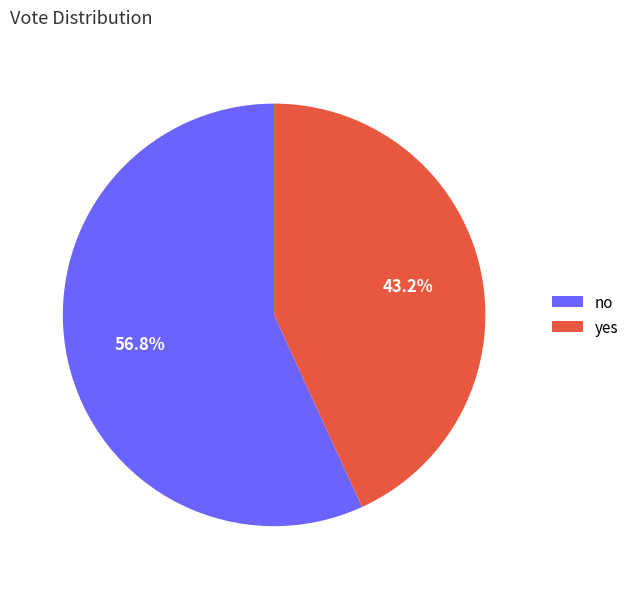

How many segments does this pie chart have?

2